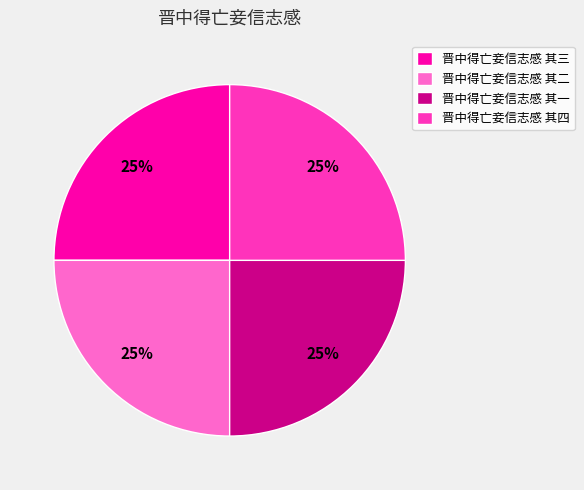

To the nearest percent, what is the combined percentage of 晋中得亡妾信志感 其一 and 晋中得亡妾信志感 其三?

50%